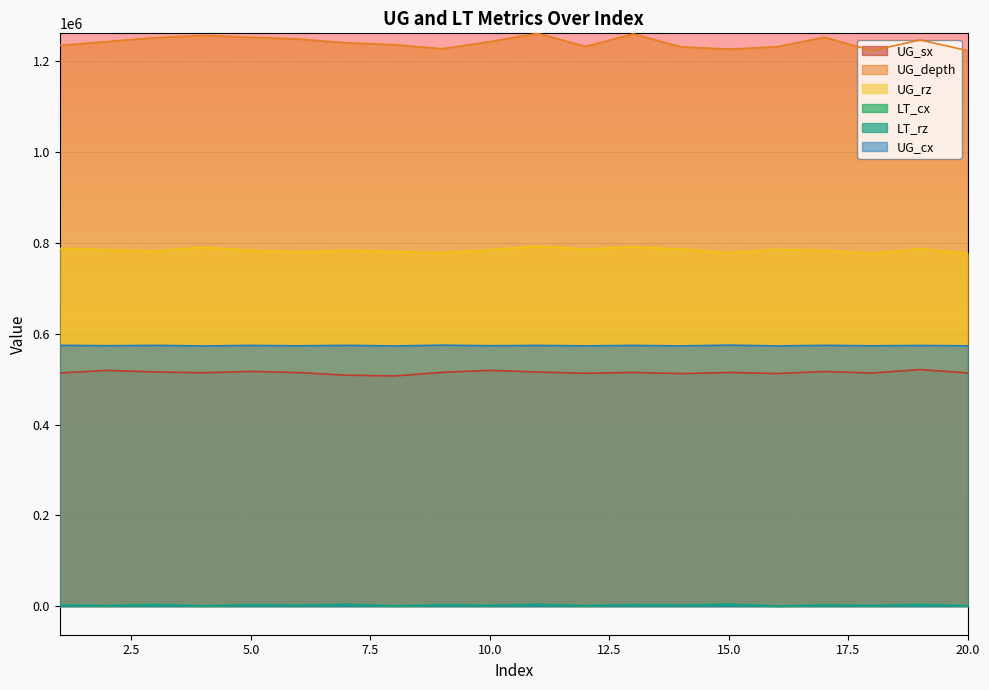

Which series has the largest total across all categories?

UG_depth